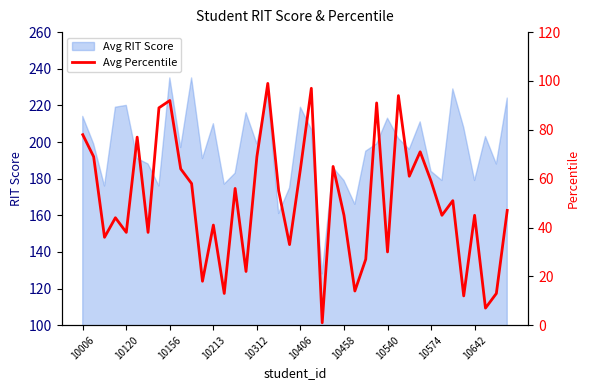

True or false: Avg RIT Score has a value of 367 at 10540.

False